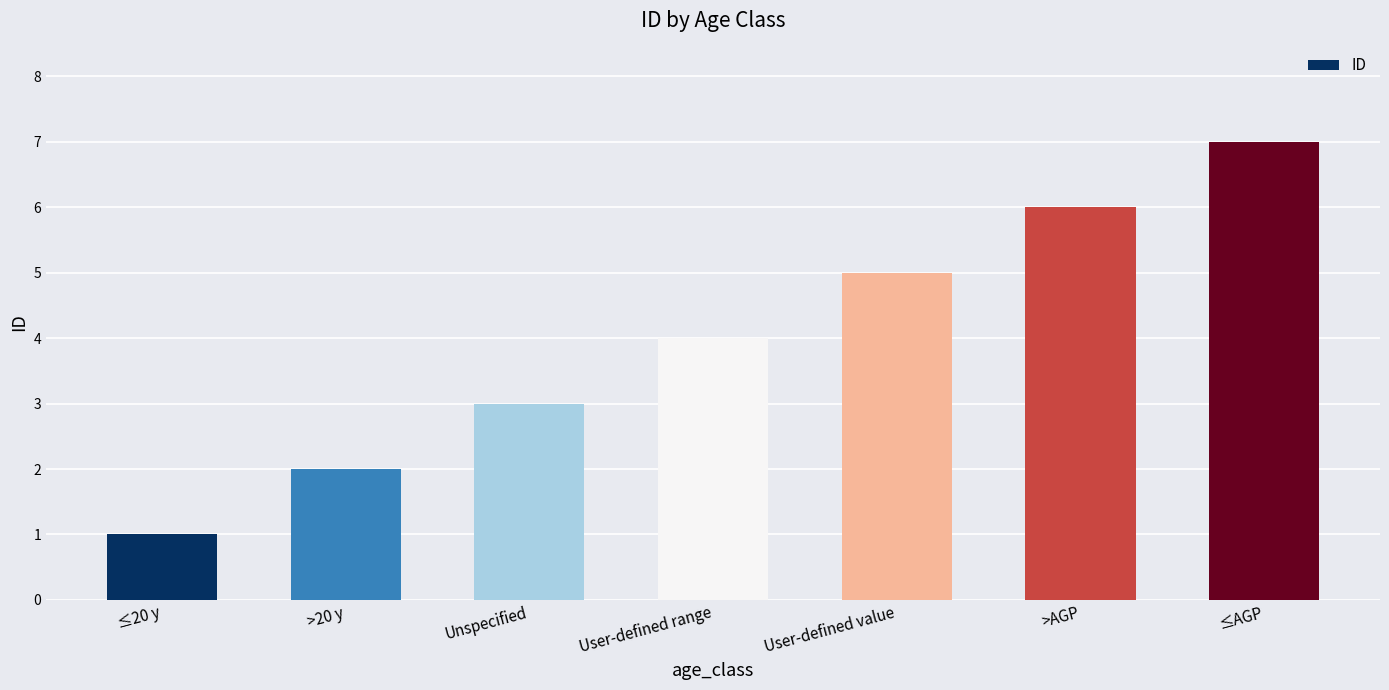

Count the number of data series in this chart.

1